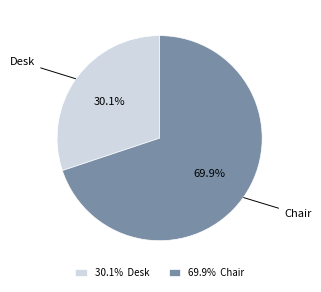

Which category accounts for the majority?

69.9% Chair